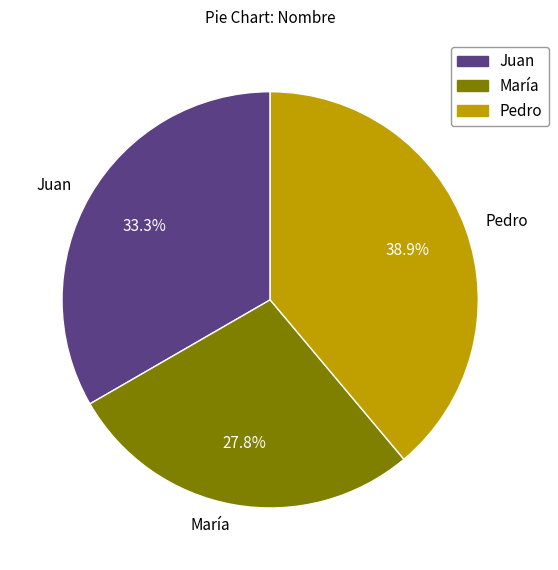

To the nearest percent, what portion does Juan represent?

33%